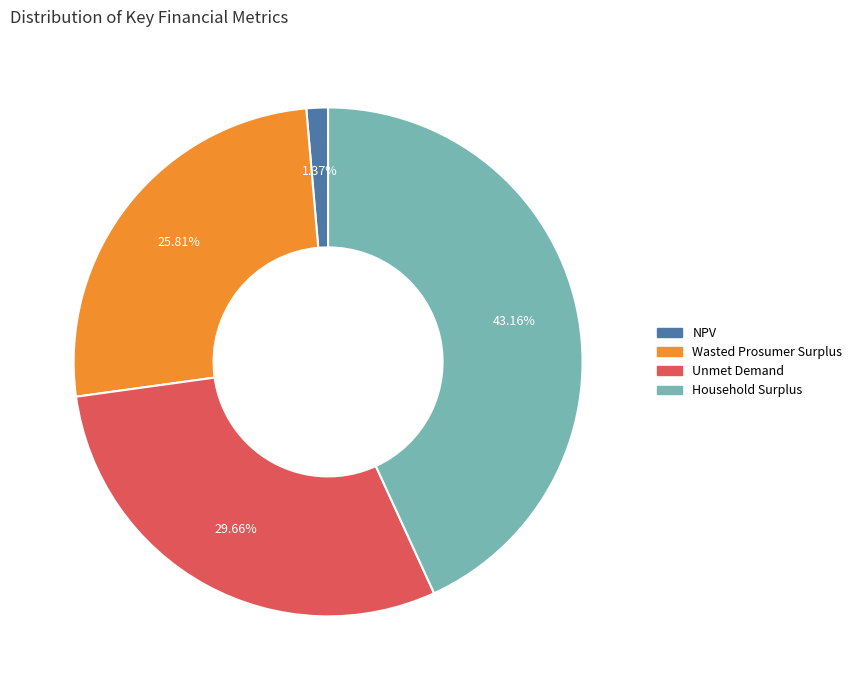

Which category has the smallest portion of the pie?

NPV